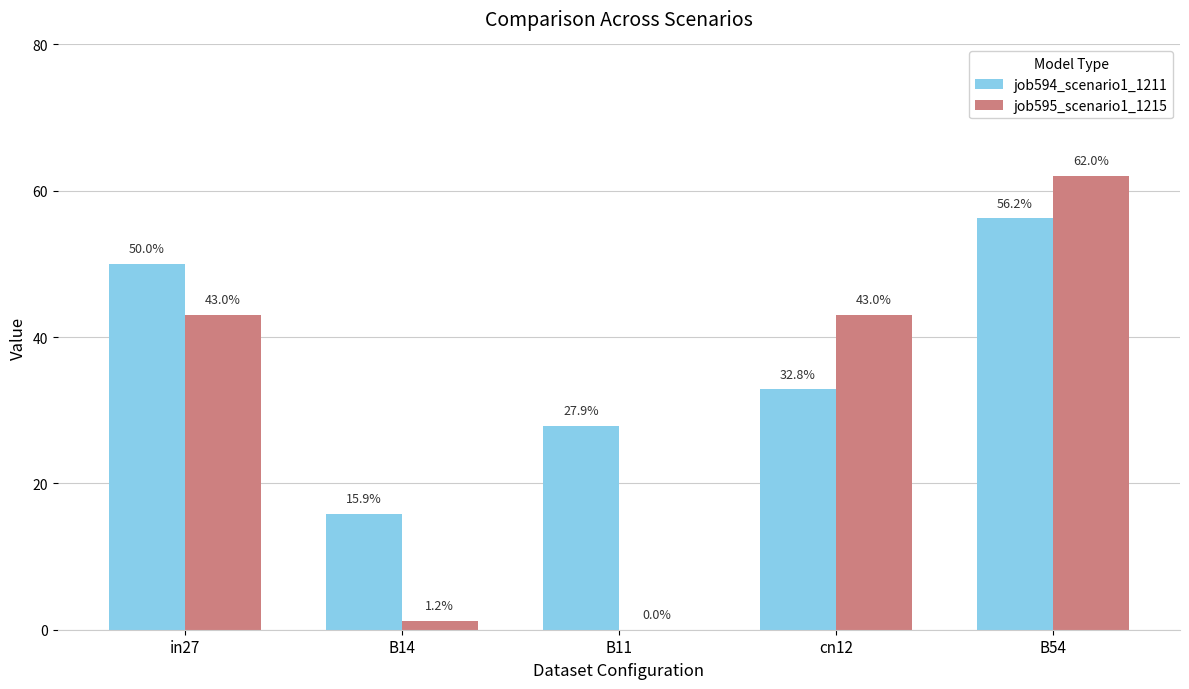

Rank the series at B11 from highest to lowest value.

job594_scenario1_1211, job595_scenario1_1215